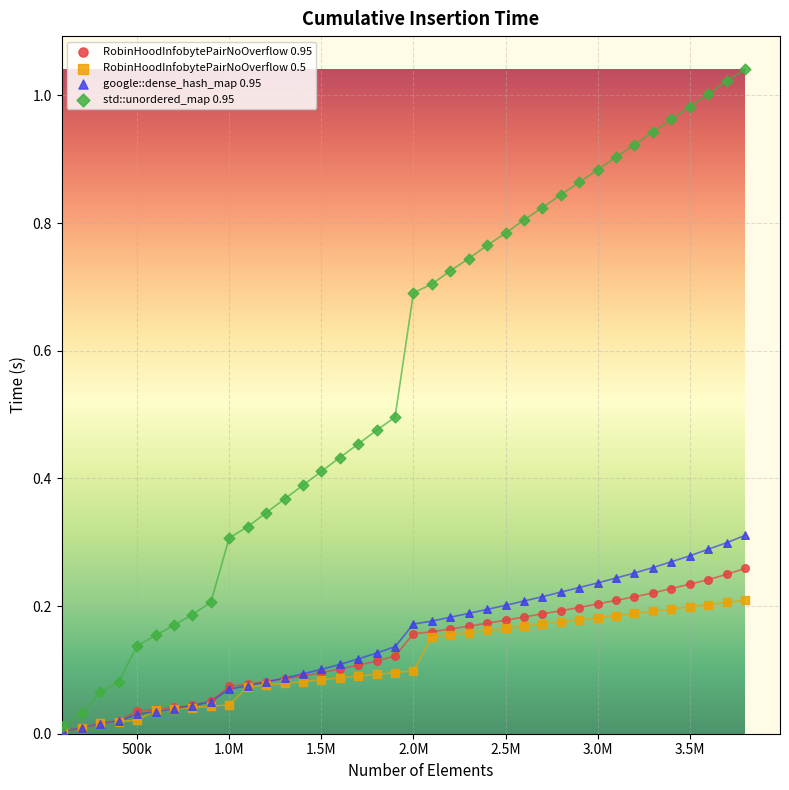

What are all the series names shown in the legend?

RobinHoodInfobytePairNoOverflow 0.95, RobinHoodInfobytePairNoOverflow 0.5, google::dense_hash_map 0.95, std::unordered_map 0.95